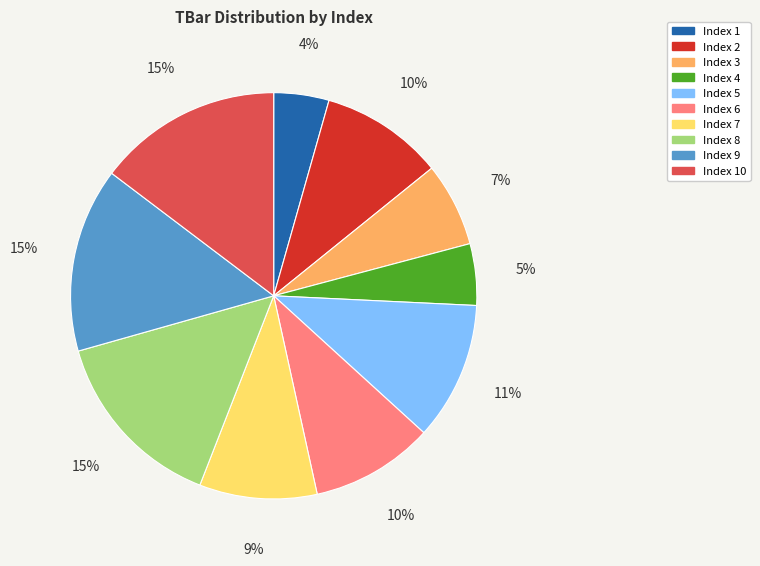

Which category has the smallest portion of the pie?

Index 1